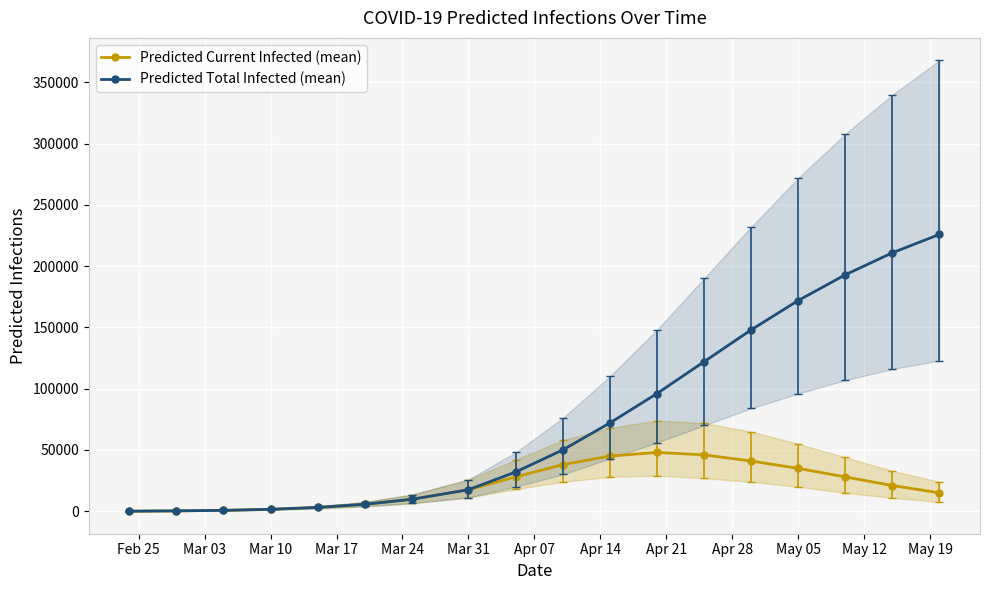

How many data points in Predicted Current Infected (mean) are less than 21000?

9